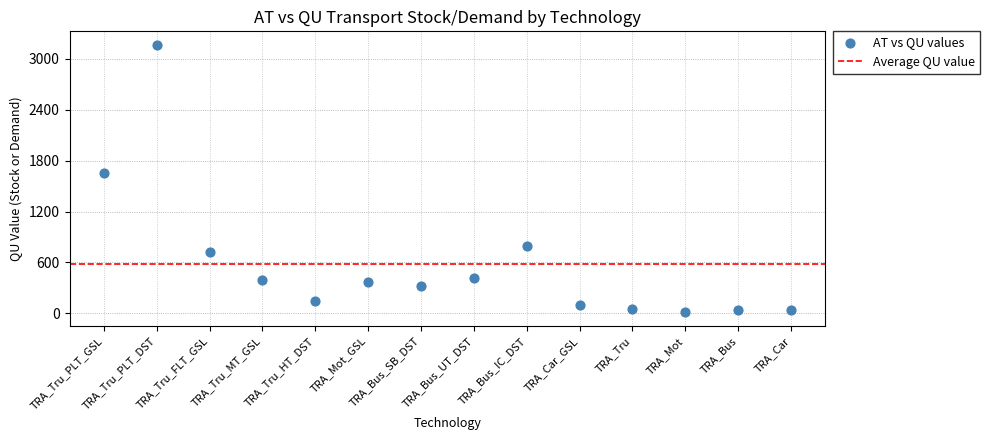

What Y value in the scatter plot is closest to 1588?

1657.6